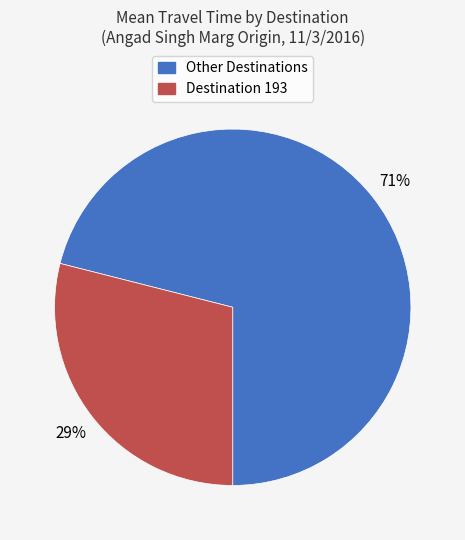

Is there a majority slice in this chart?

Yes